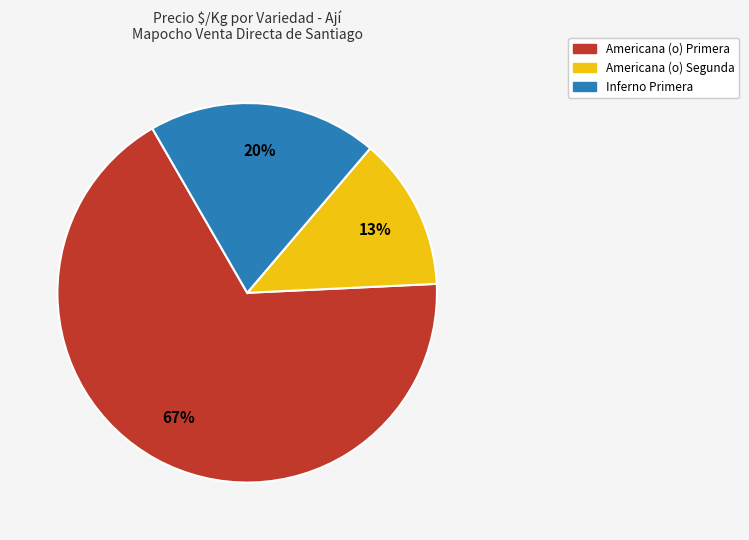

To the nearest percent, what is the average slice percentage?

33%